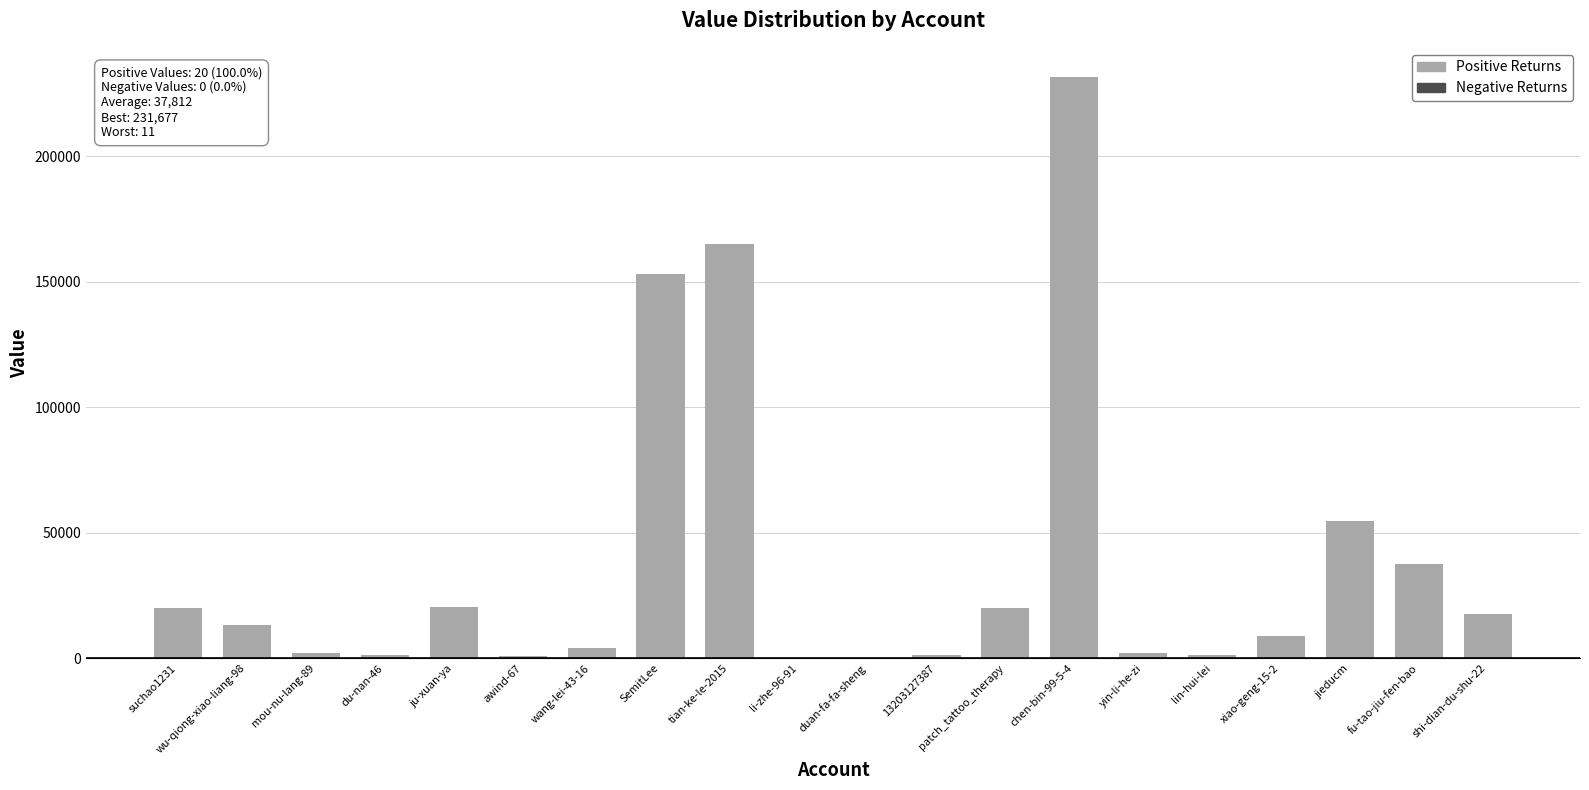

What is the ratio of the value at fu-tao-jiu-fen-bao to the value at wu-qiong-xiao-liang-98?

2.8